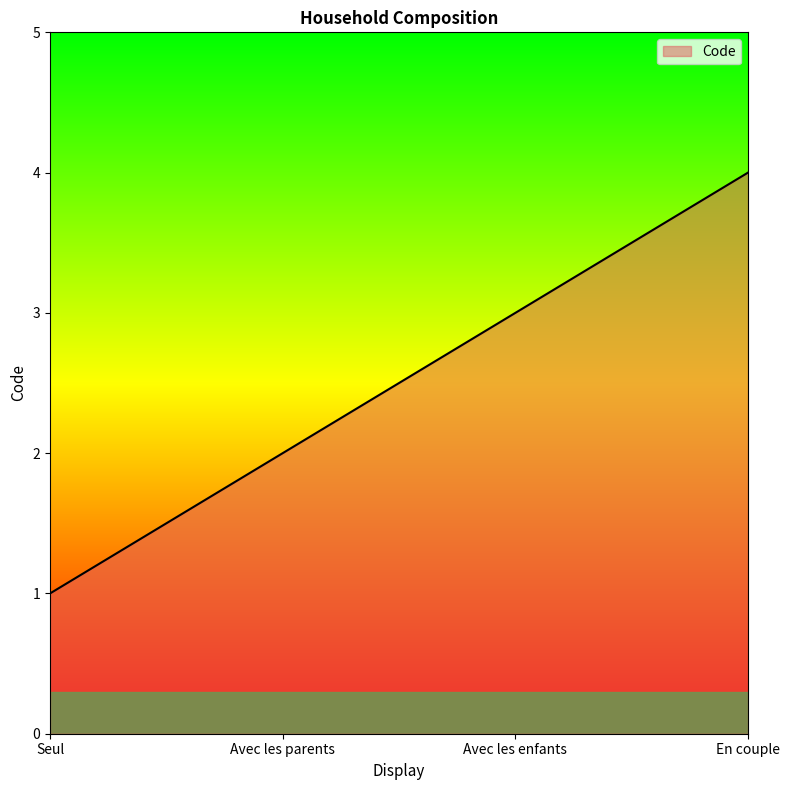

What position from the left is Avec les enfants?

3